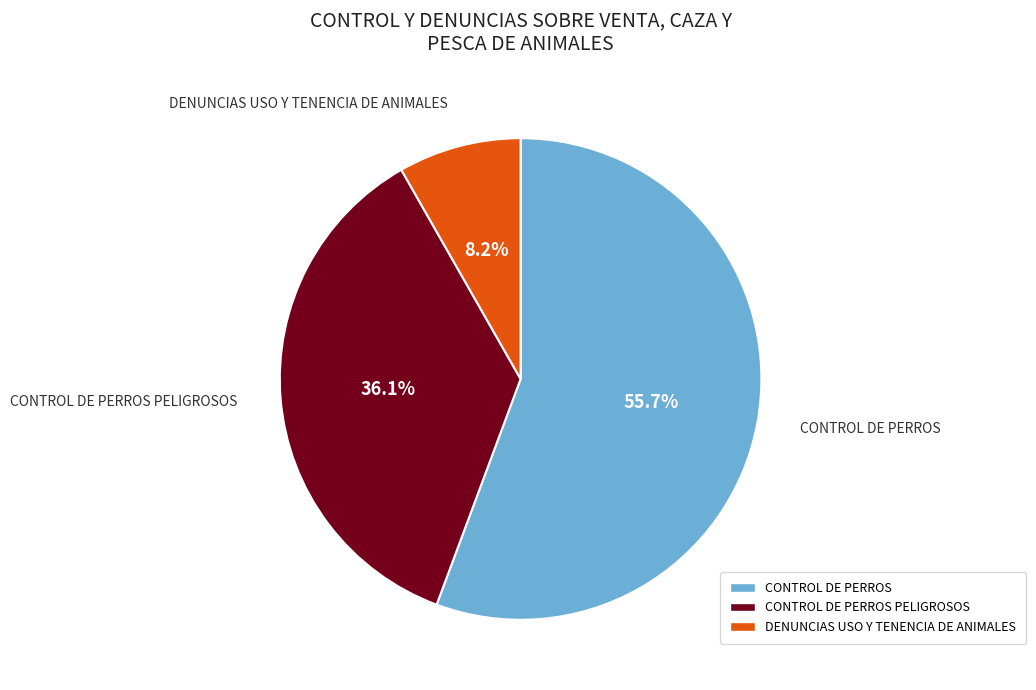

Is the sum of CONTROL DE PERROS PELIGROSOS and CONTROL DE PERROS greater than half?

Yes